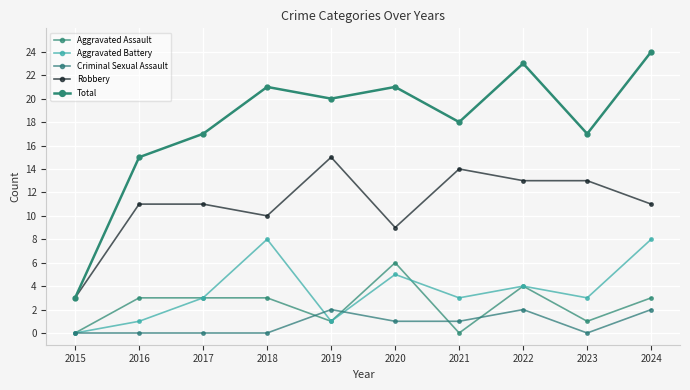

The value of Total at 2017 is 30. True or false?

False